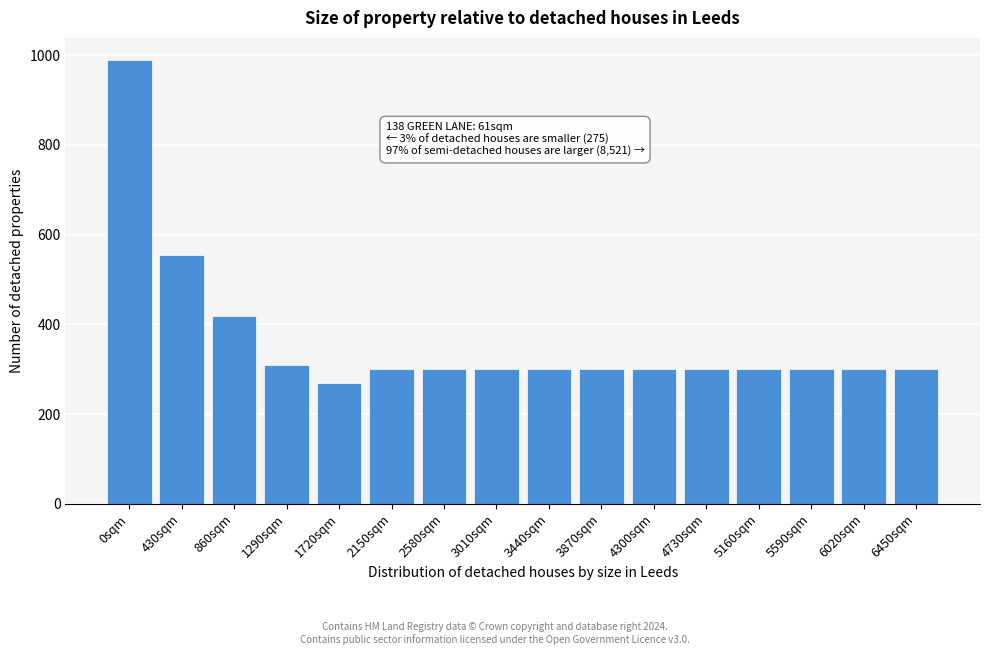

Reading right to left, what are all the values shown in this chart?

6450sqm=300	6020sqm=300	5590sqm=300	5160sqm=300	4730sqm=300	4300sqm=300	3870sqm=300	3440sqm=300	3010sqm=300	2580sqm=300	2150sqm=300	1720sqm=270	1290sqm=310	860sqm=418	430sqm=554	0sqm=989